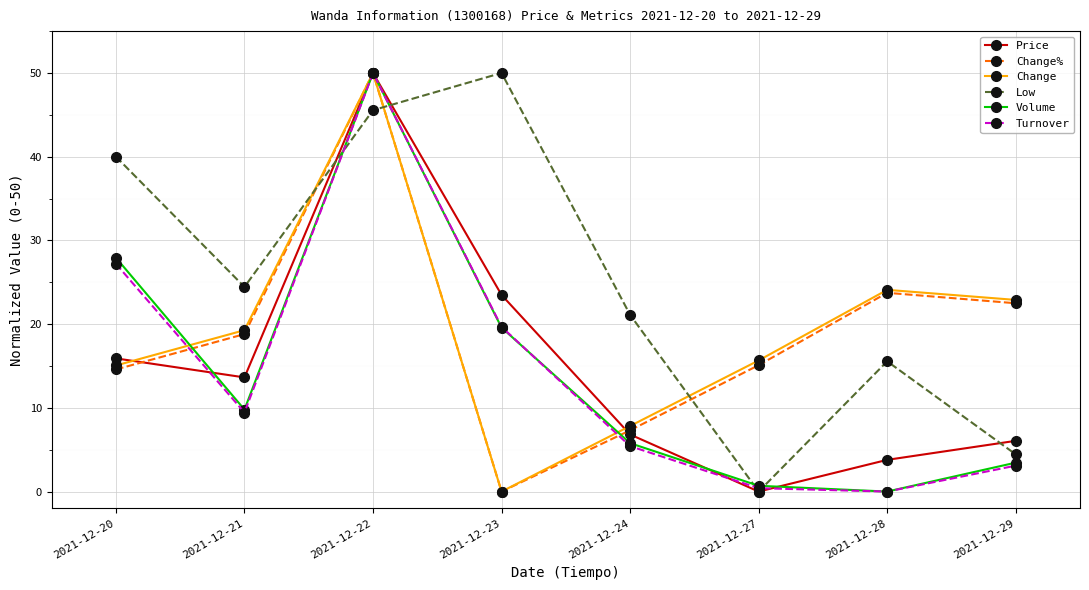

What is the sum of all Change values?

154.8